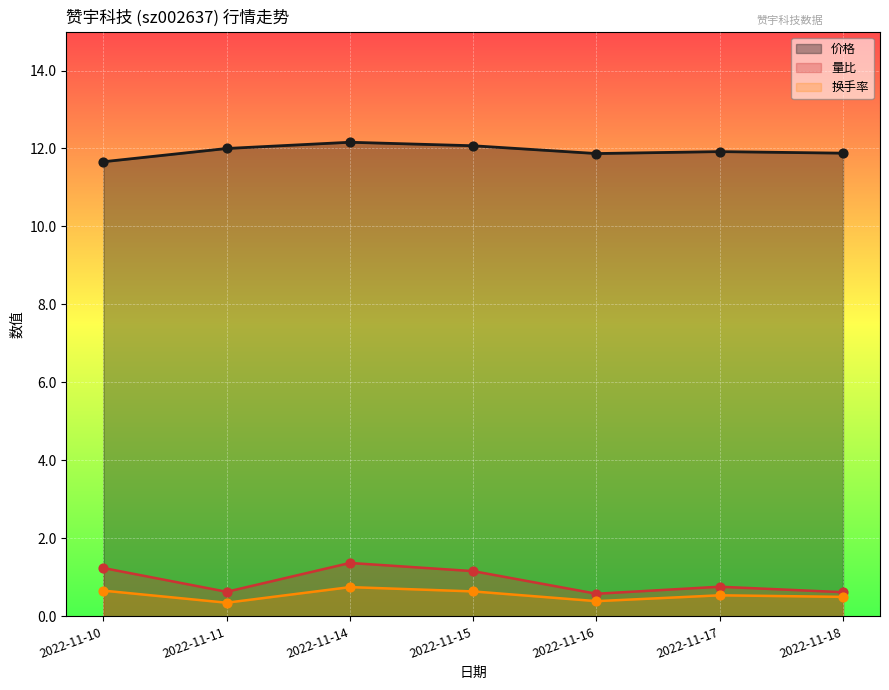

At which category is the sum across all series the highest?

2022-11-14